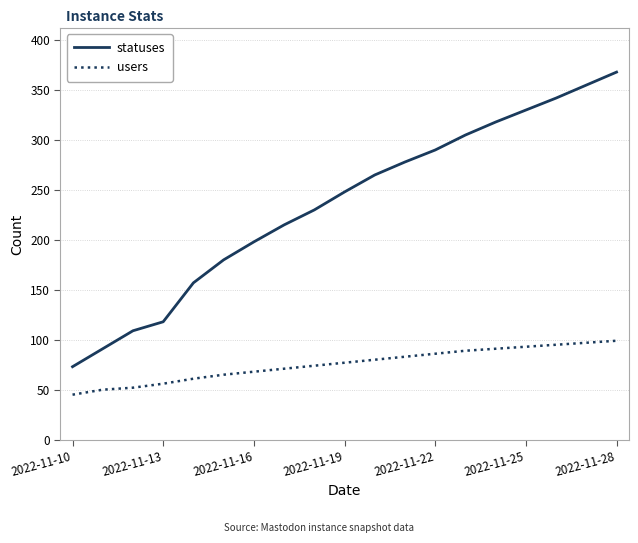

What is the maximum value shown in the chart?

368